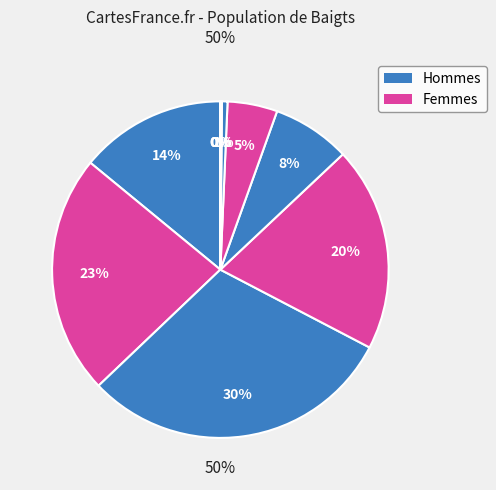

Is there any slice that represents more than half of the pie?

No